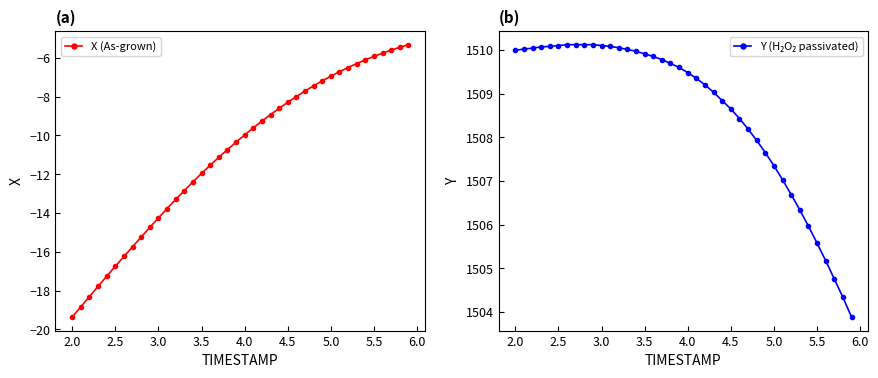

Is it true that X (As-grown) equals -5.9 at 5.5?

True